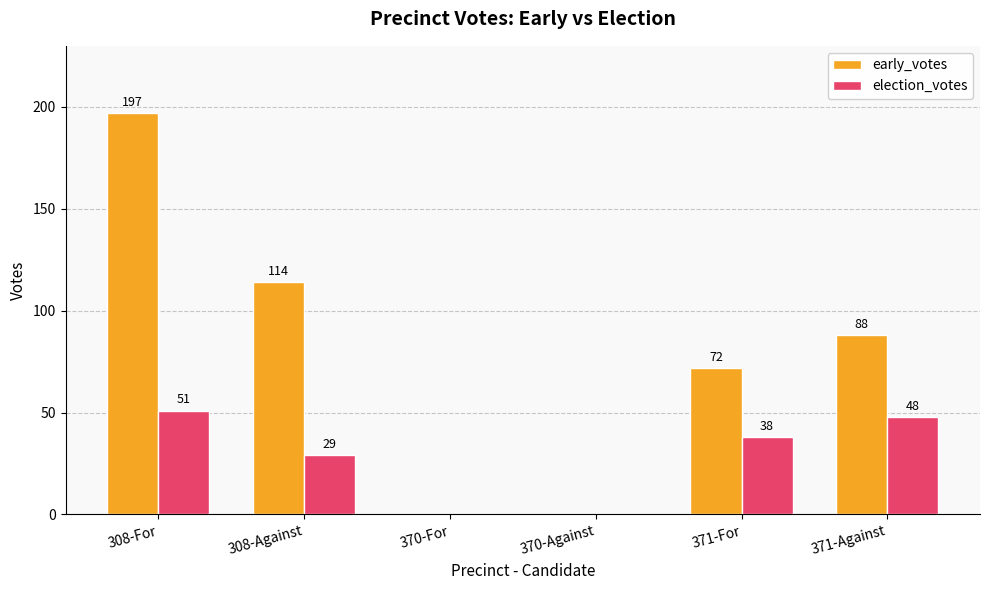

What is the approximate value of early_votes at 371-Against?

88